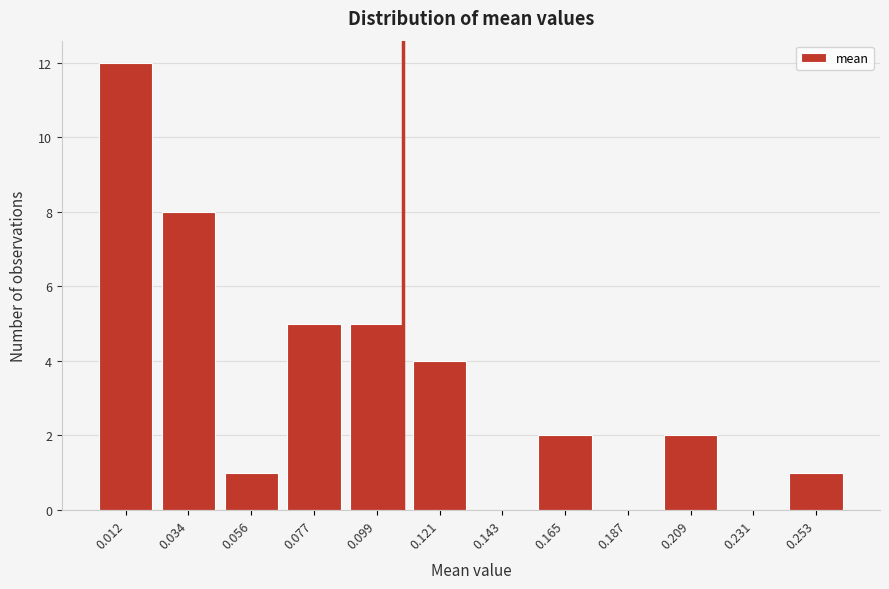

Reading left to right, transcribe all the data shown in this chart.

0.012=12	0.034=8	0.056=1	0.077=5	0.099=5	0.121=4	0.143=0	0.165=2	0.187=0	0.209=2	0.231=0	0.253=1